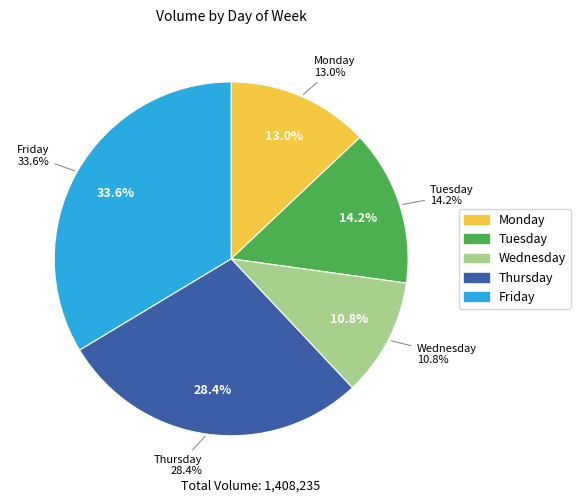

How many slices are in this pie chart?

5